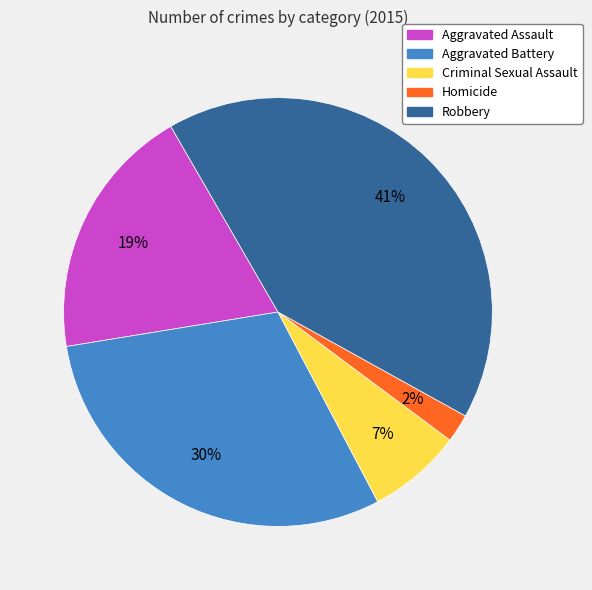

Is the sum of Robbery and Homicide greater than half?

No